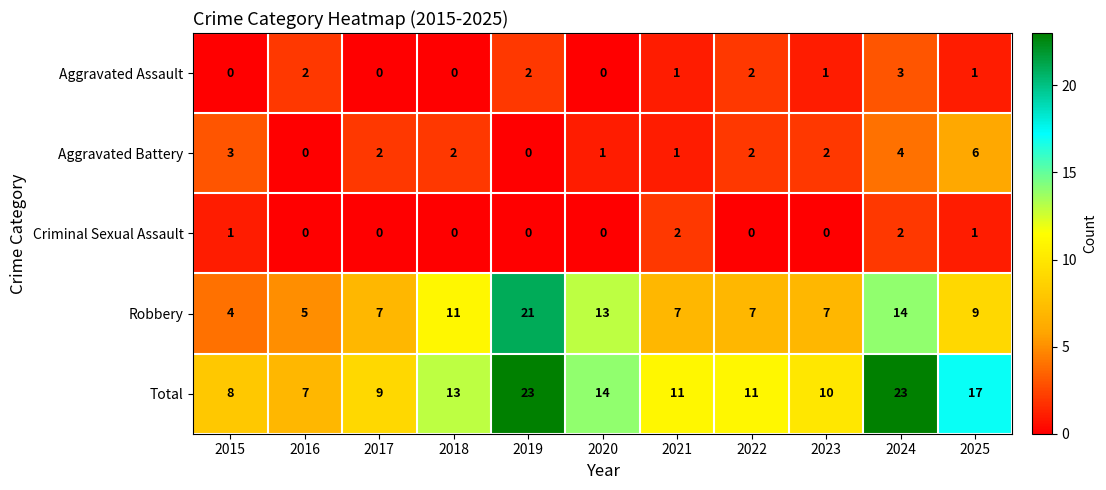

Where does the Total series first go above 11?

2018